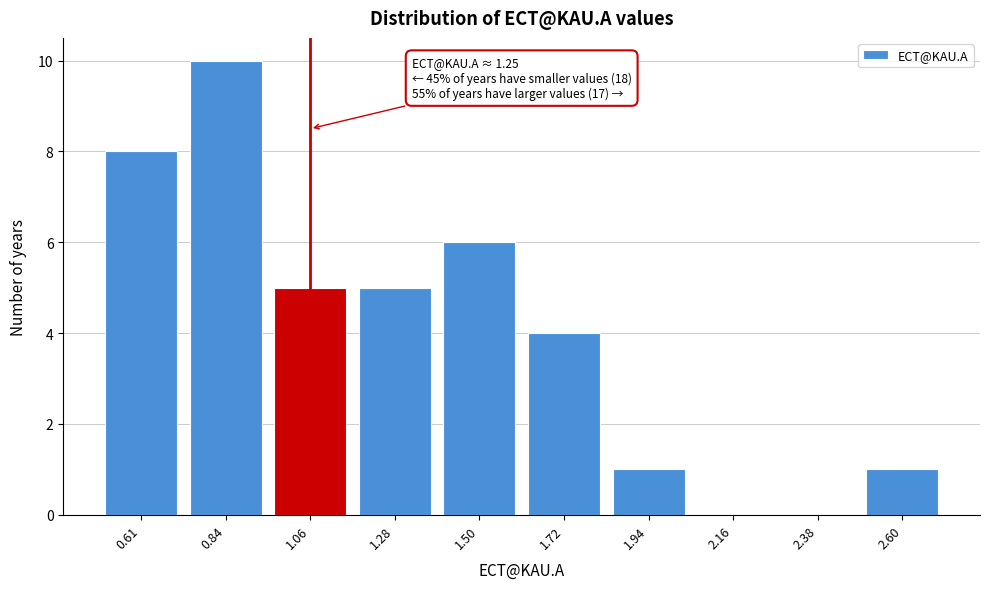

Reading left to right, transcribe all the data shown in this chart.

0.61=8	0.84=10	1.06=5	1.28=5	1.50=6	1.72=4	1.94=1	2.16=0	2.38=0	2.60=1